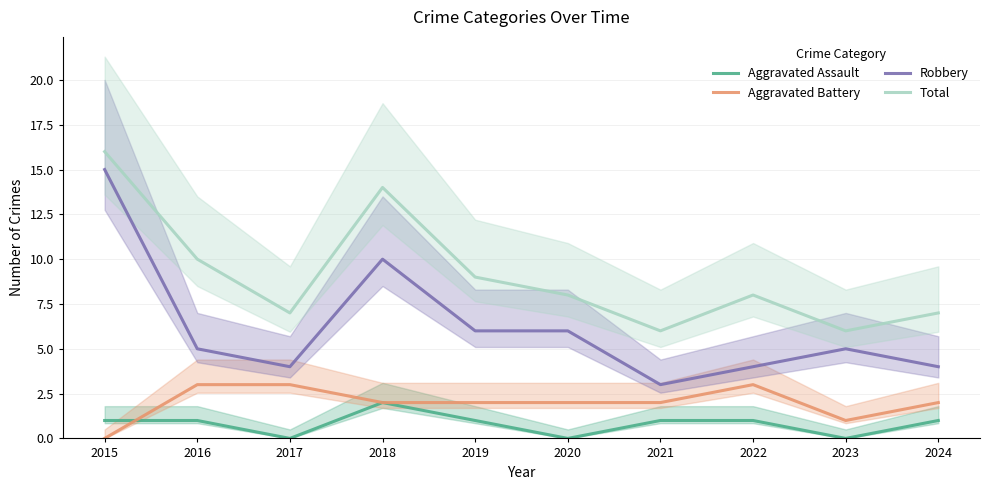

The Robbery series shows 5 at 2017. True or false?

False